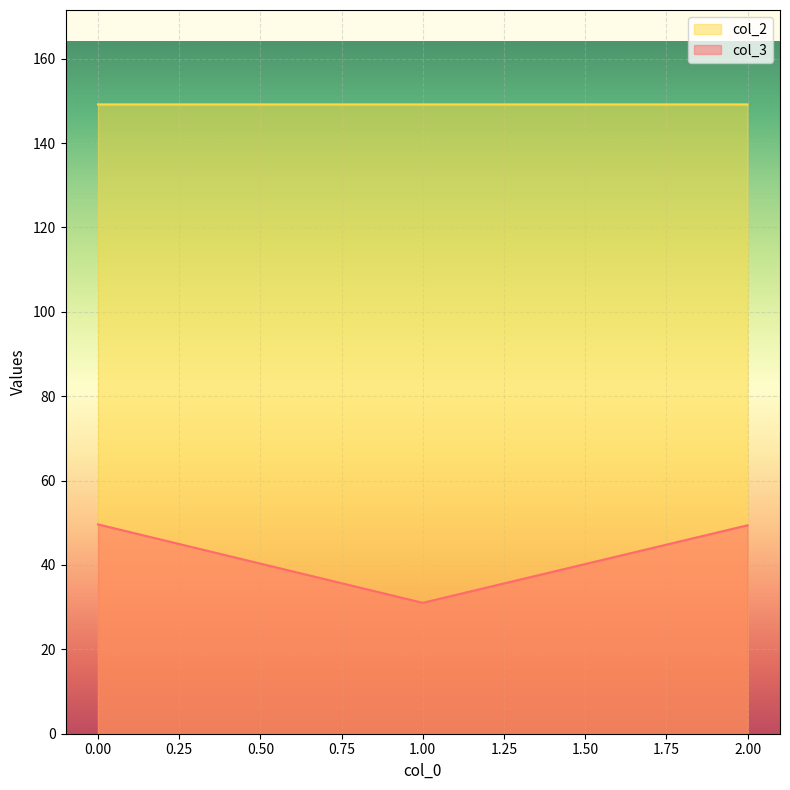

What value does the col_2 series have at 1.00?

149.2